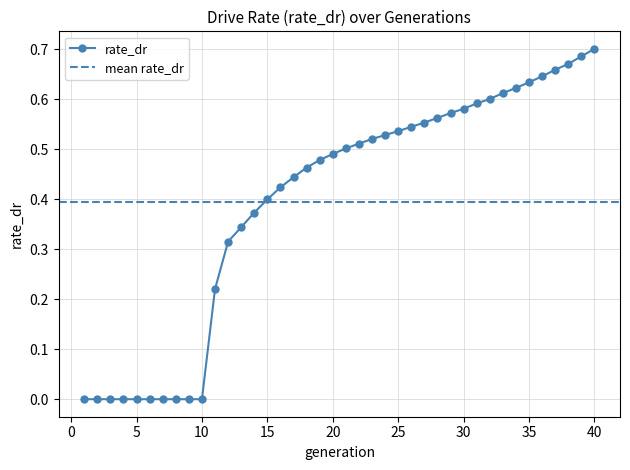

Is this an area chart (filled region under the line)?

No